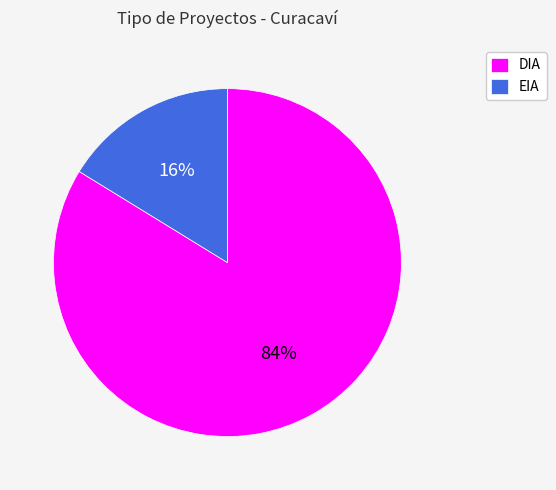

Does any single category account for the majority?

Yes